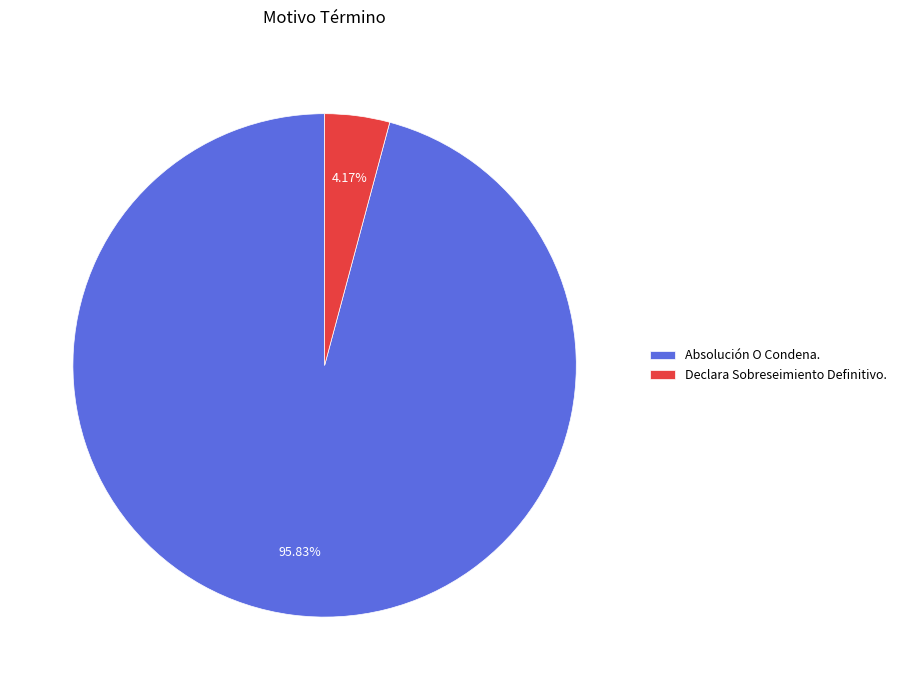

Between Absolución O Condena. and Declara Sobreseimiento Definitivo., which is larger?

Absolución O Condena.